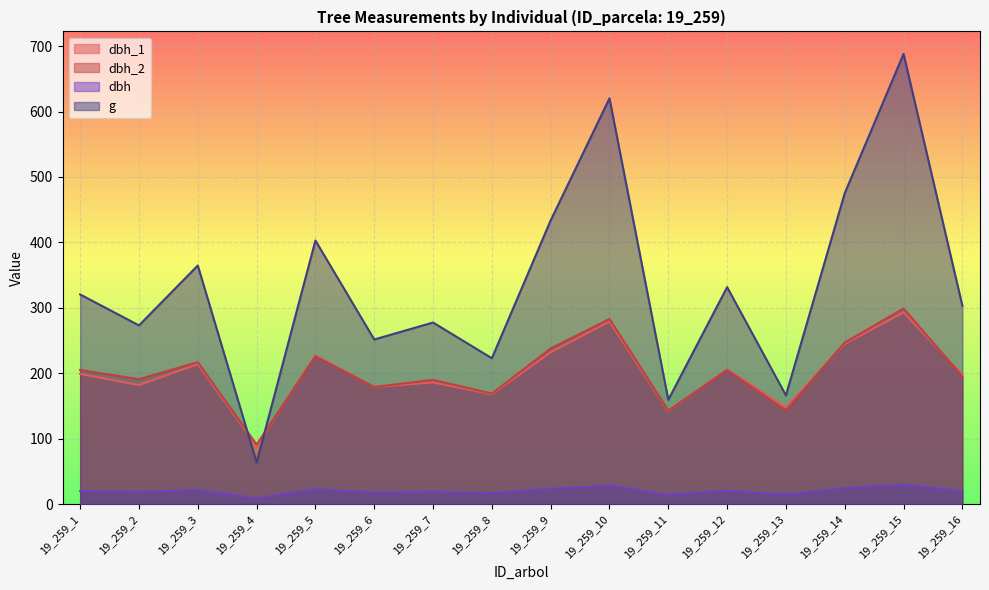

Between 19_259_12 and 19_259_13, which series saw the biggest shift?

g